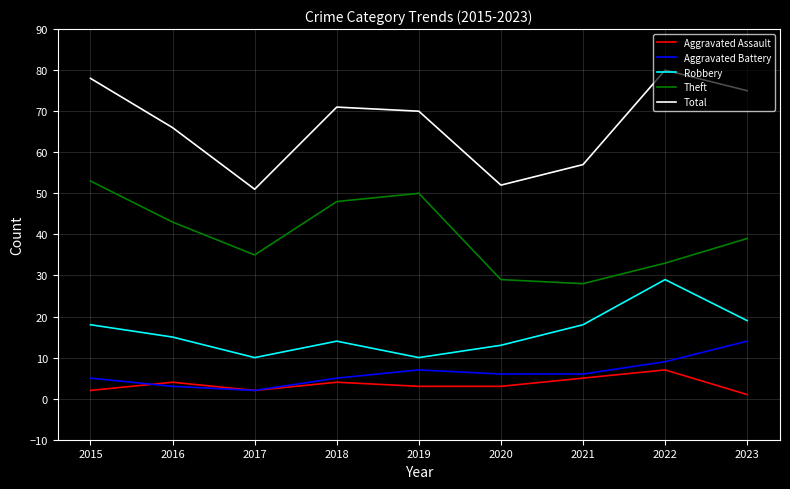

What is the average value of the Theft series?

40